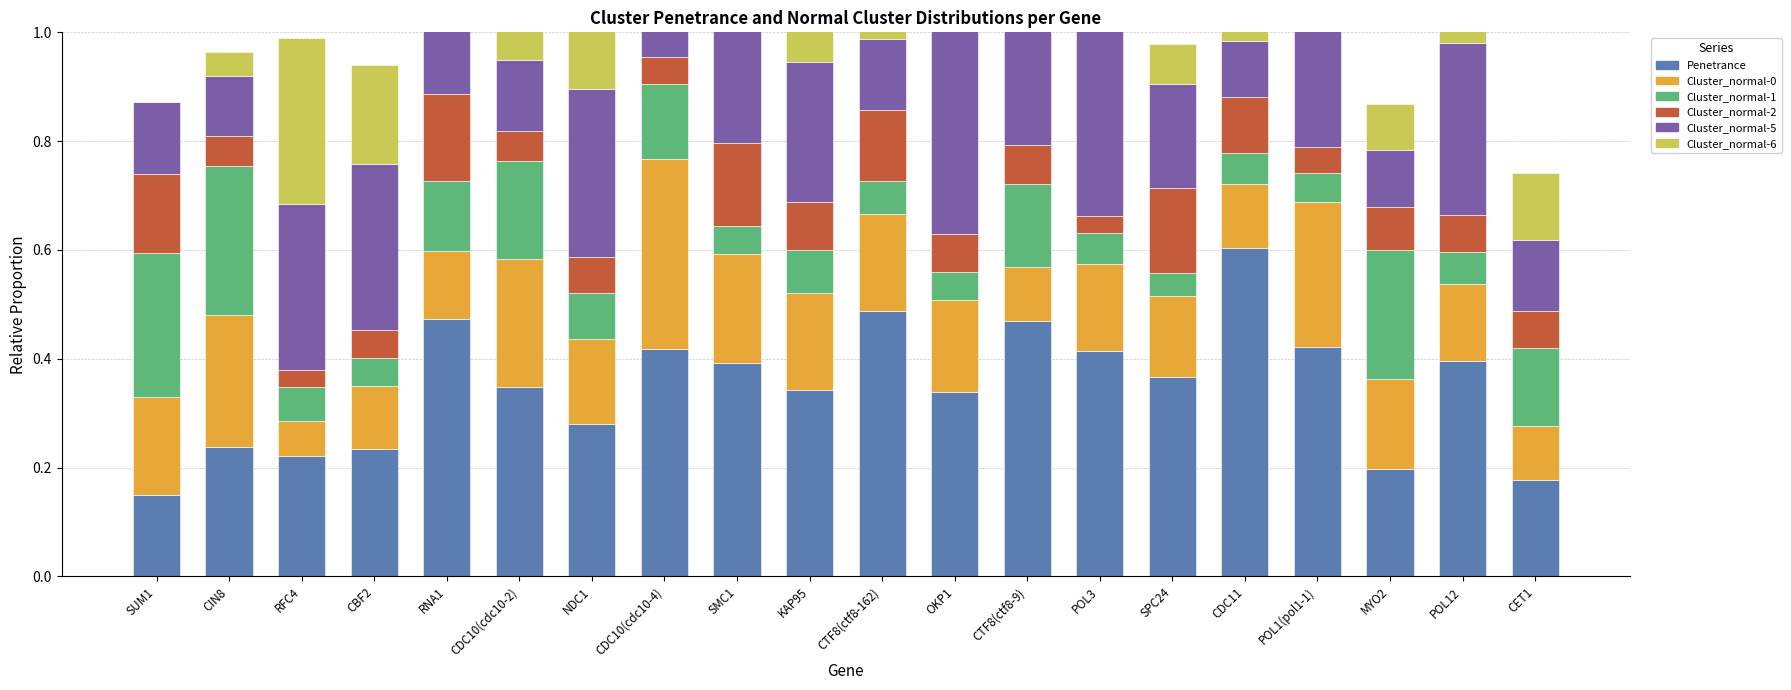

Rank the categories by Cluster_normal-2 value from lowest to highest.

POL3, RFC4, POL1(pol1-1), CDC10(cdc10-4), CBF2, CDC10(cdc10-2), CIN8, NDC1, POL12, CET1, OKP1, CTF8(ctf8-9), MYO2, KAP95, CDC11, CTF8(ctf8-162), SUM1, SMC1, SPC24, RNA1